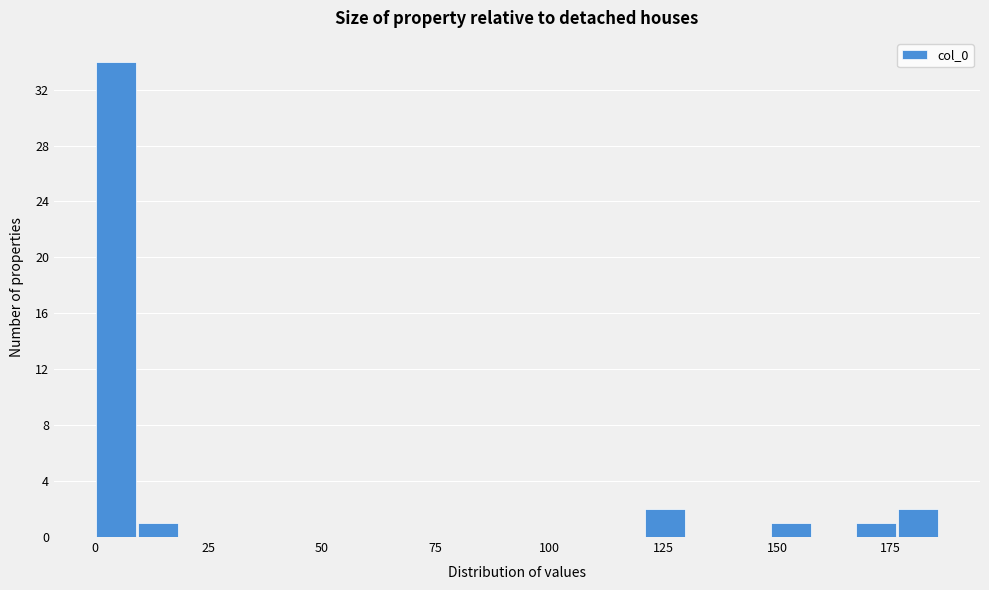

Read against the x-axis, roughly where is the centre of the tallest bar?

5